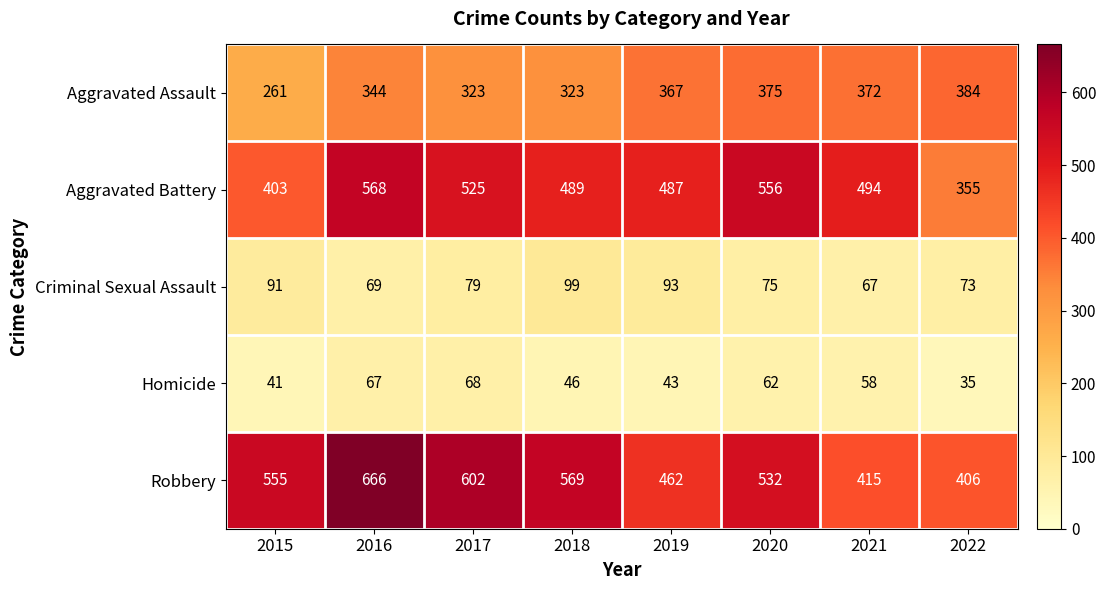

Which series has the largest range (max minus min)?

Robbery